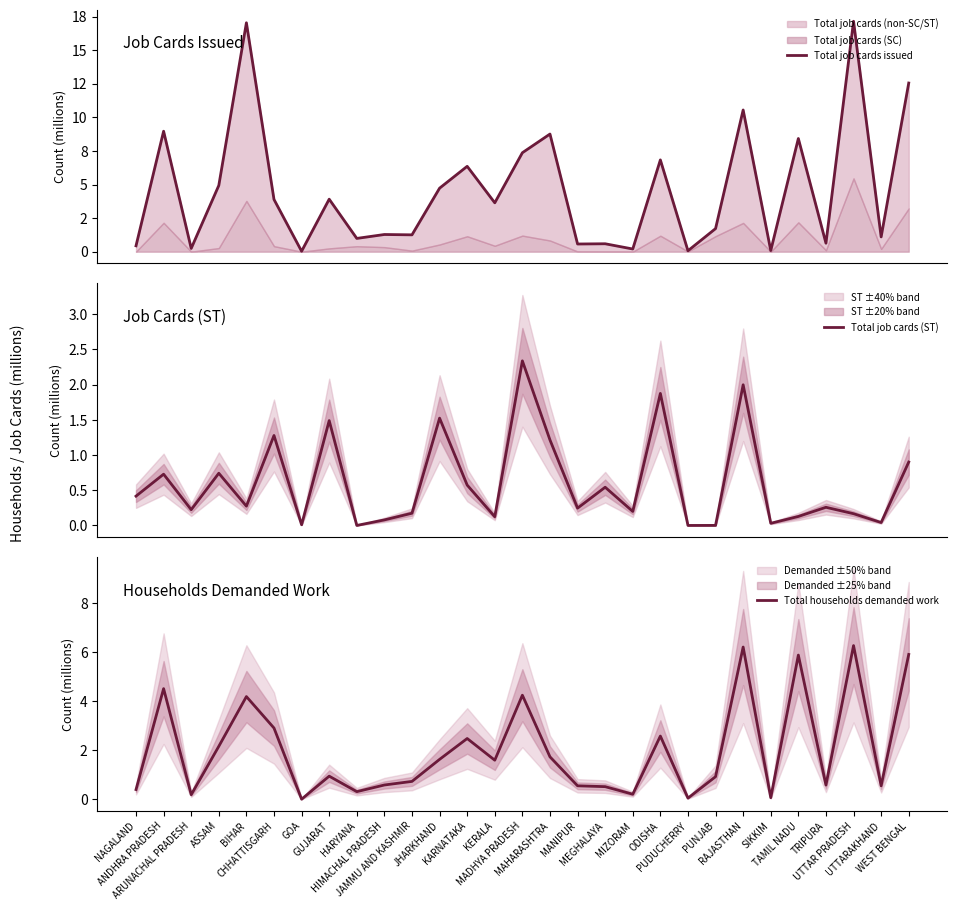

What is the difference between the second highest and second lowest values in the Total job cards issued series?

17.0